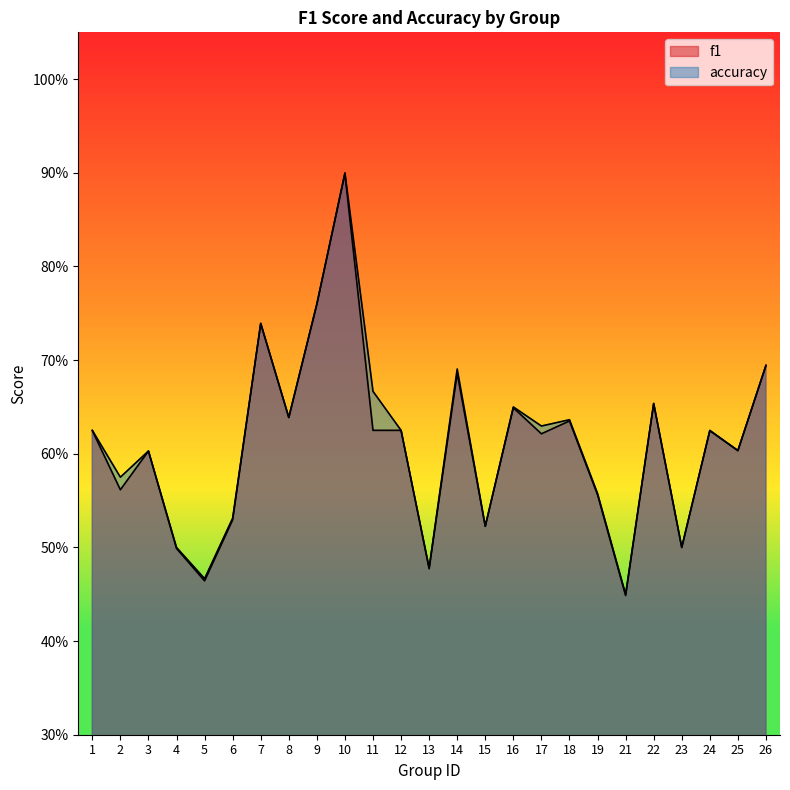

True or false: f1 has a value of 0.5 at 6.

True